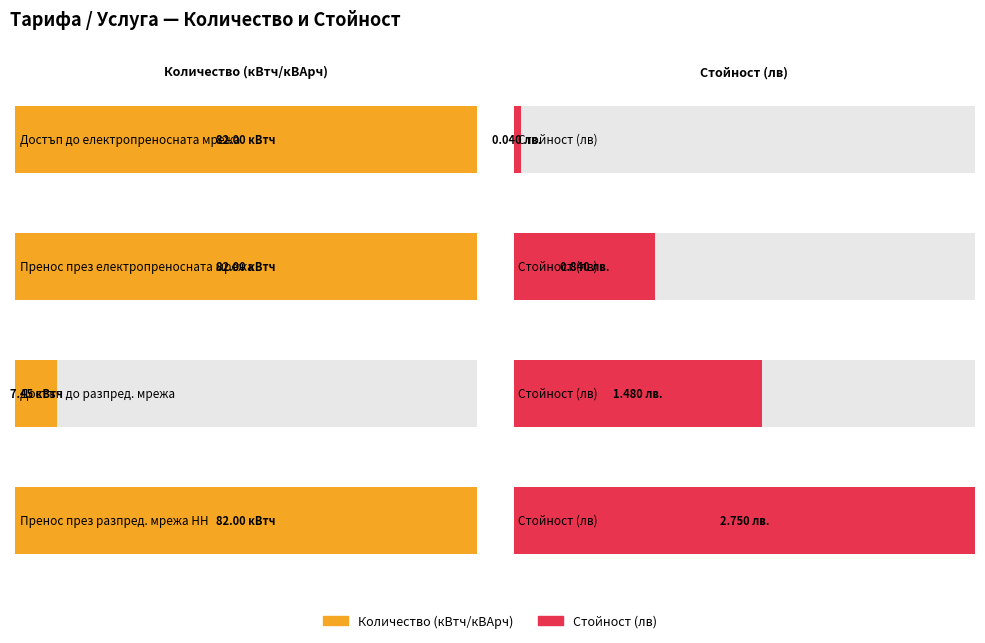

Count the number of categories in the chart.

4